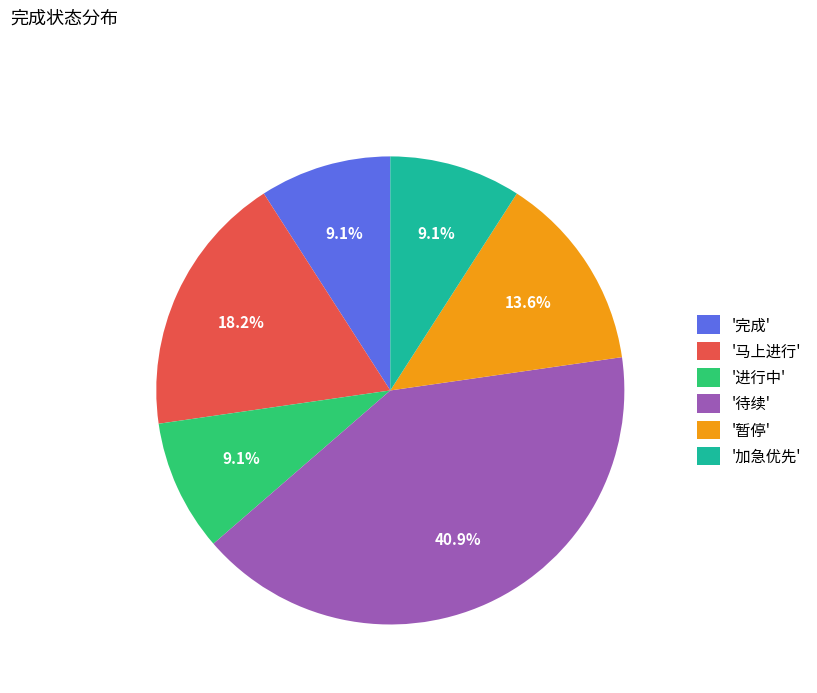

Count the number of slices in the pie.

6